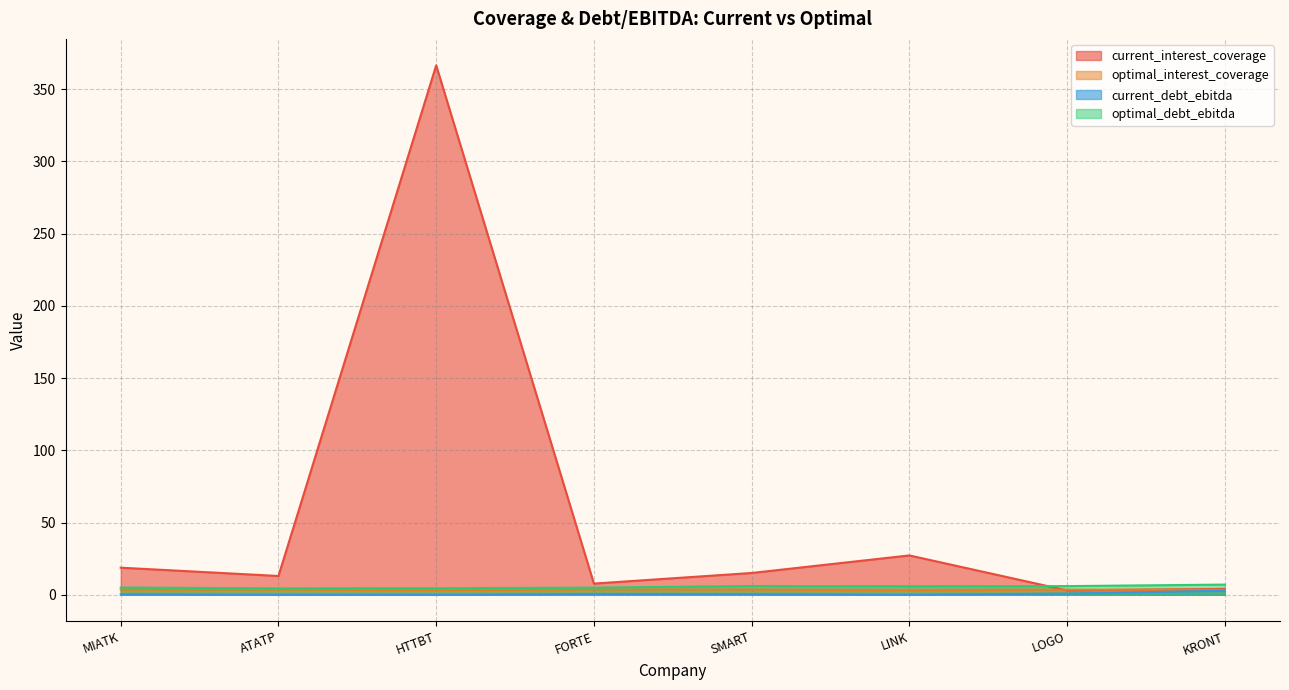

True or false: optimal_debt_ebitda and current_debt_ebitda intersect in this chart.

False